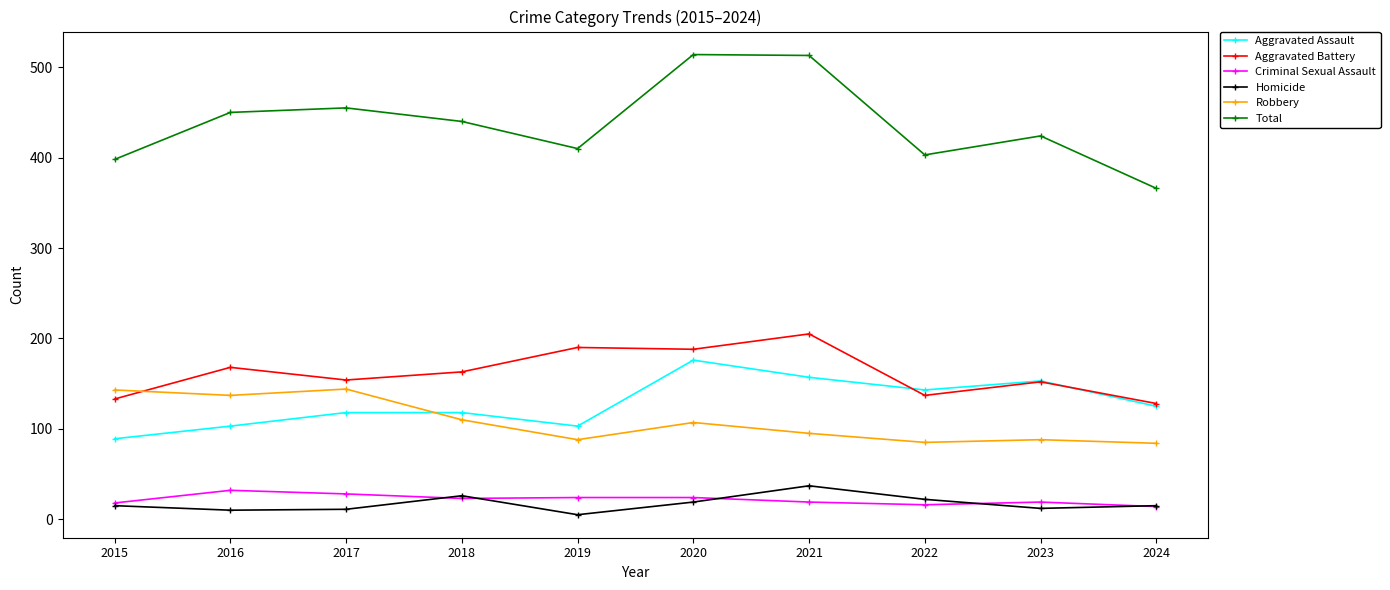

True or false: Criminal Sexual Assault has more than 0 interior local peaks.

True